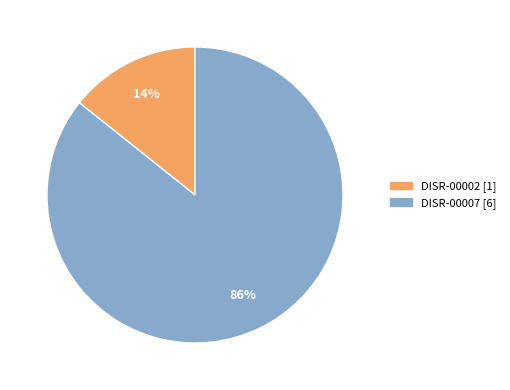

To the nearest percent, what portion does DISR-00002 represent?

14%